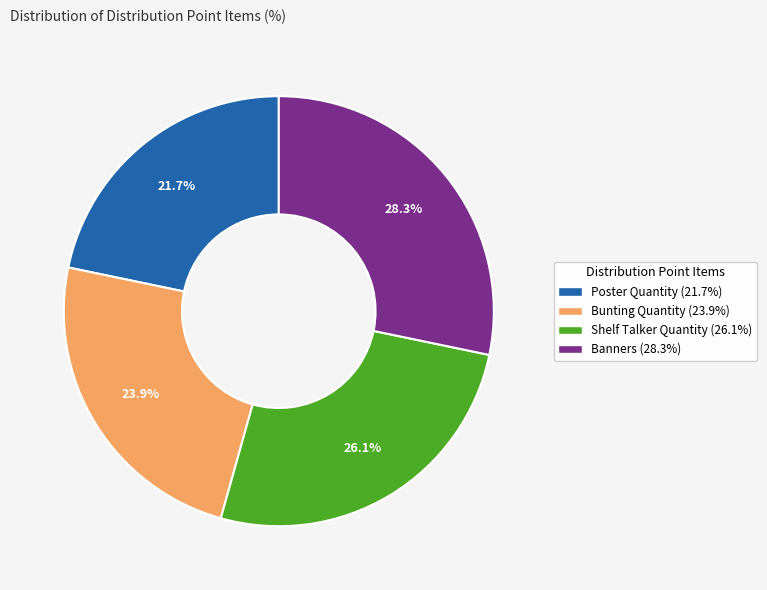

True or false: Shelf Talker Quantity accounts for 36% of the total.

False